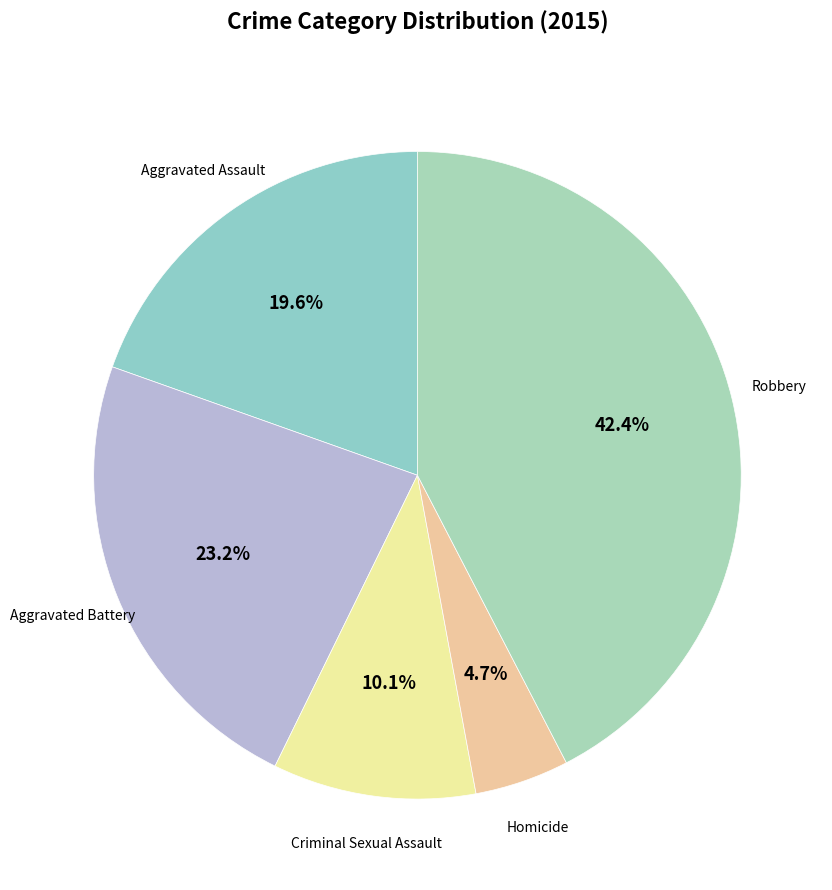

Does Homicide represent more than half of the total?

No